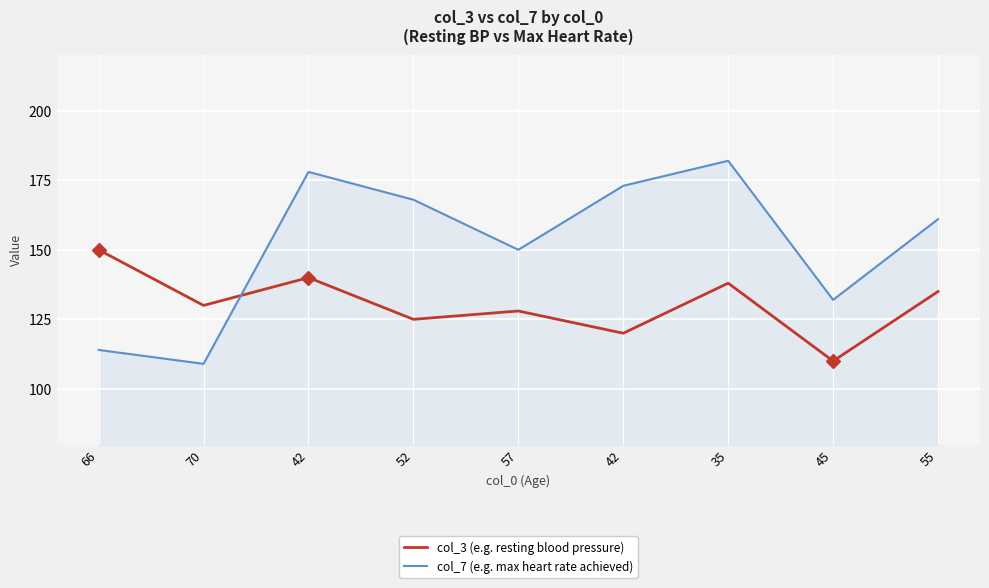

How many intersections are there between col_7 (e.g. max heart rate achieved) and col_3 (e.g. resting blood pressure)?

1